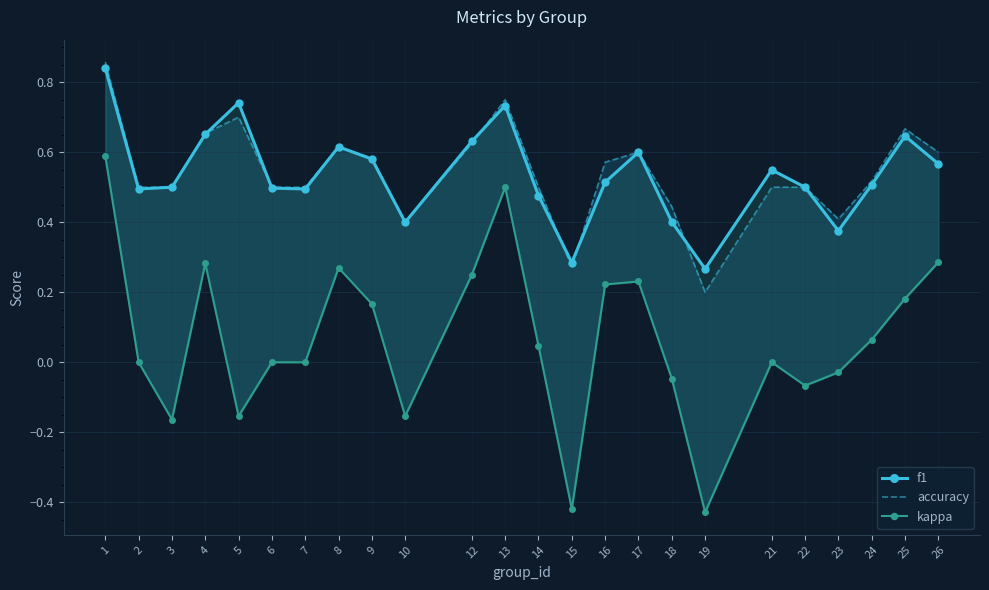

Is the value of kappa at 10 greater than the value of f1 at 25?

No